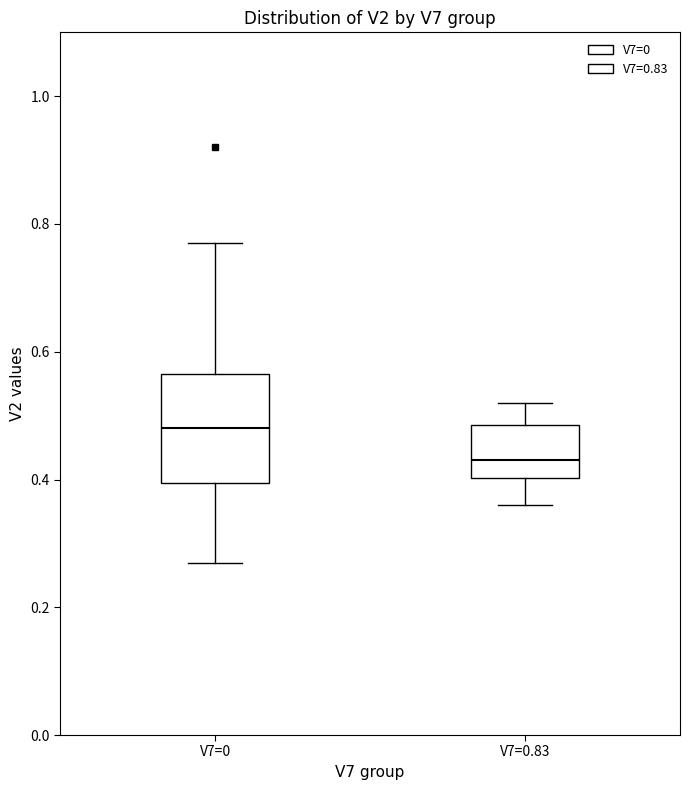

Which box has the highest median line?

V7=0